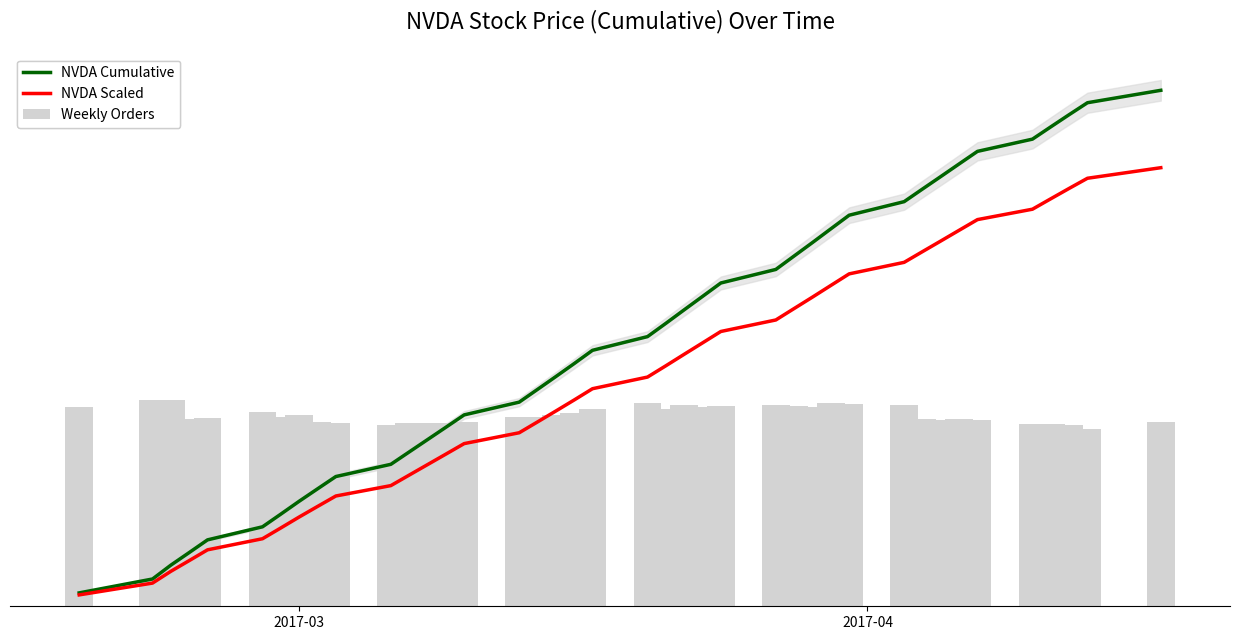

True or false: Weekly Orders has a value of 206.5 at 9.

False